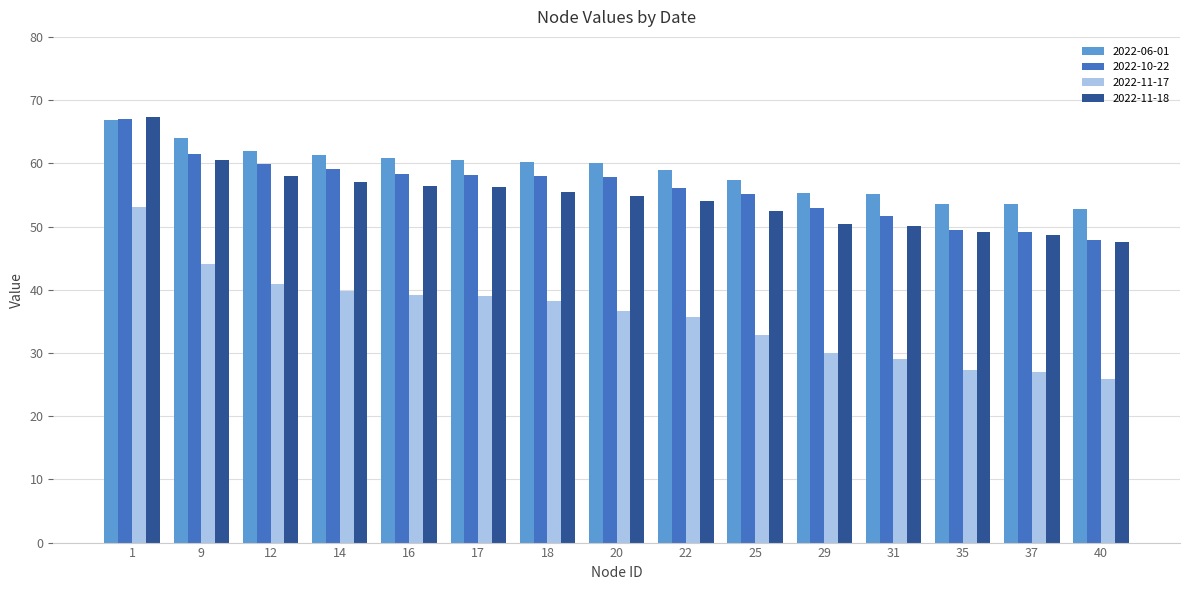

What is the highest value of the 2022-10-22 series?

67.1